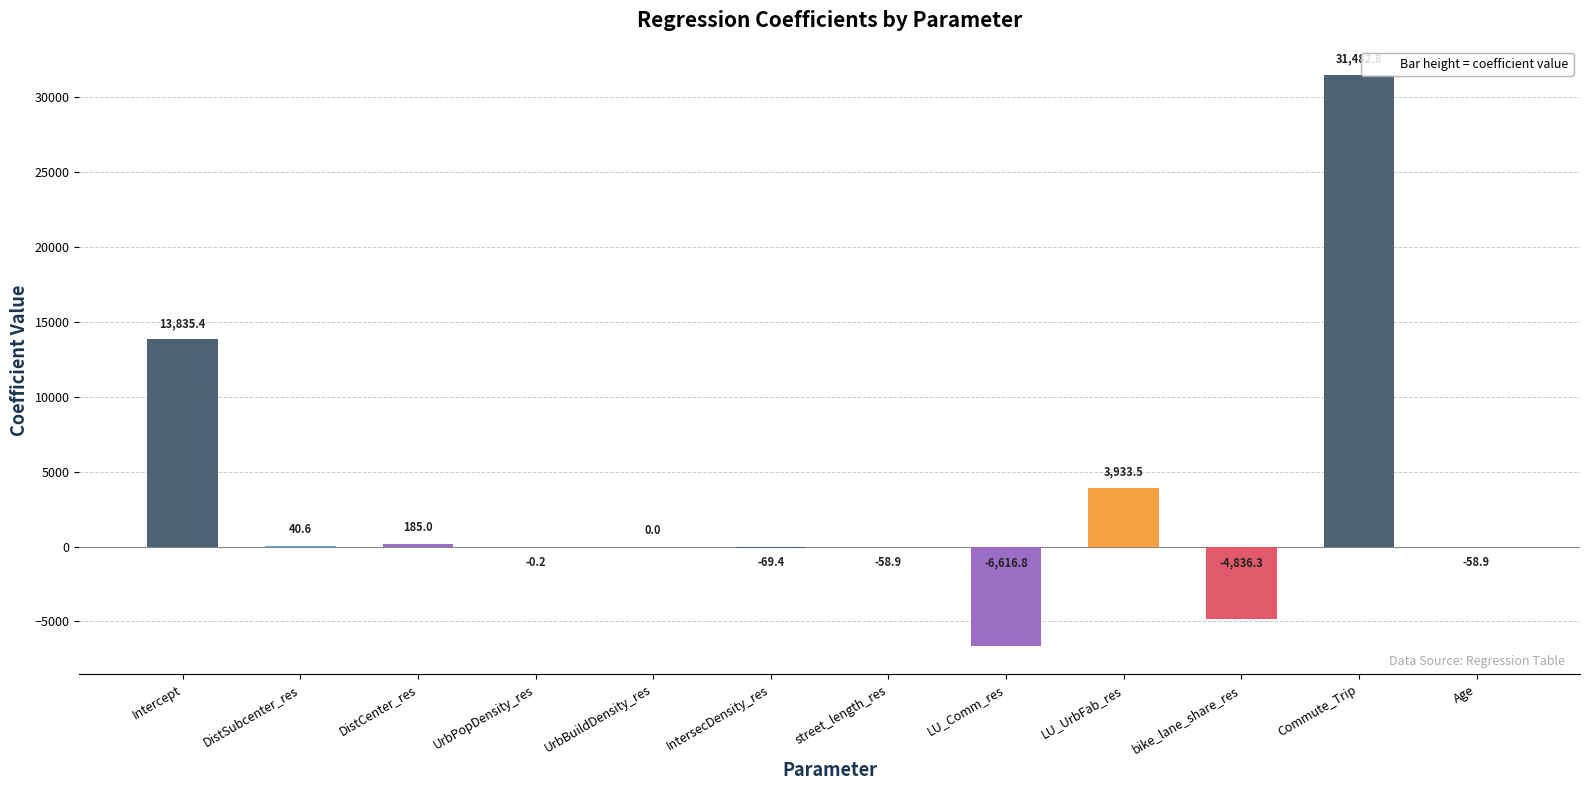

At which category does the chart reach its peak across all series?

Commute_Trip